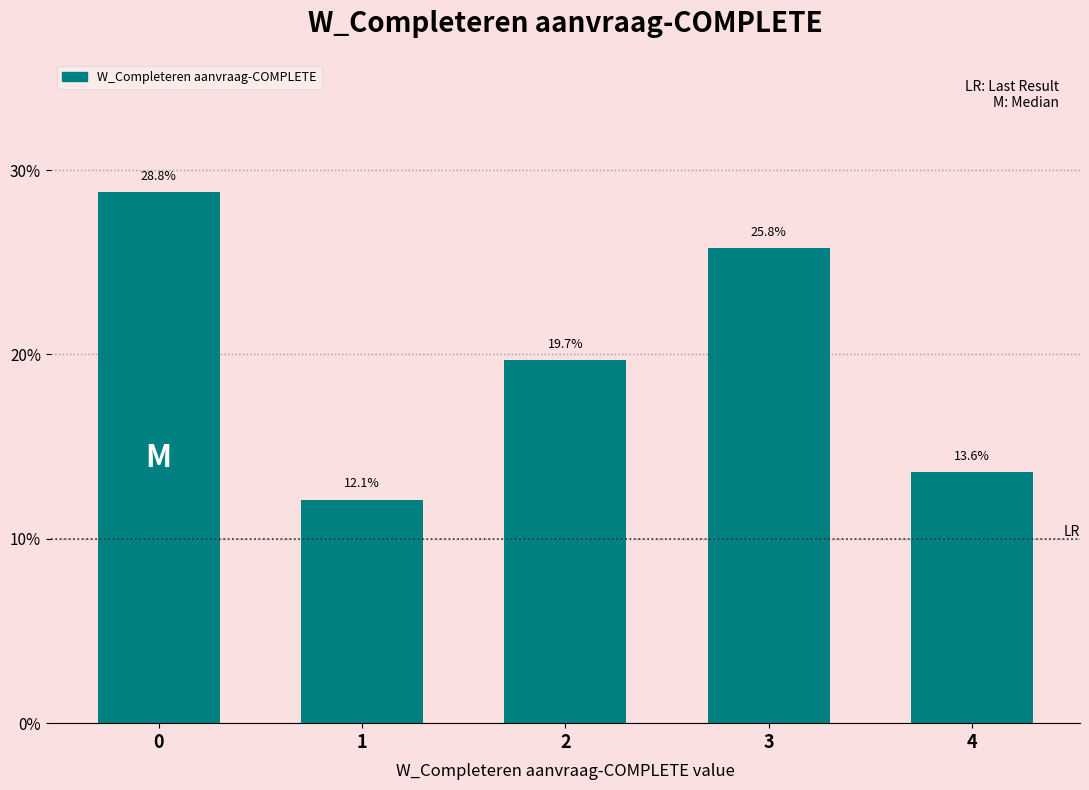

Reading left to right, transcribe all the data shown in this chart.

0=28.8	1=12.1	2=19.7	3=25.8	4=13.6